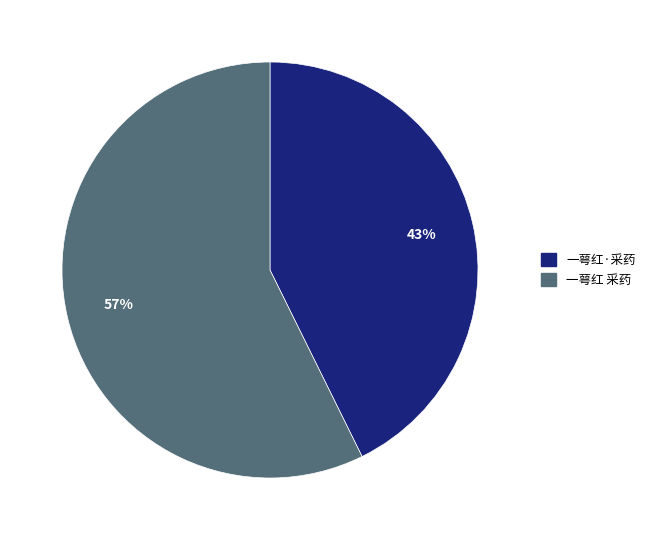

Count the number of slices in the pie.

2